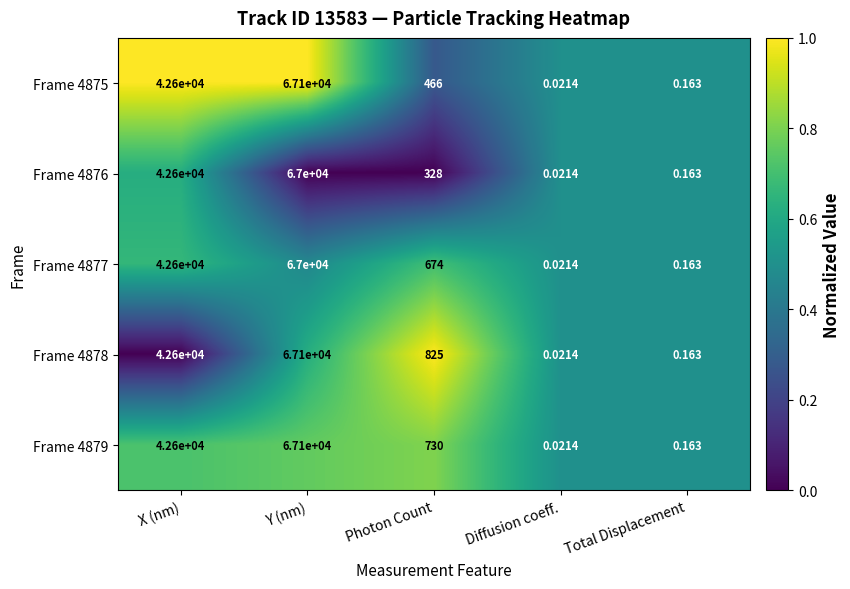

Is the value of Frame 4877 at X (nm) greater than the value of Frame 4879 at Total Displacement?

Yes